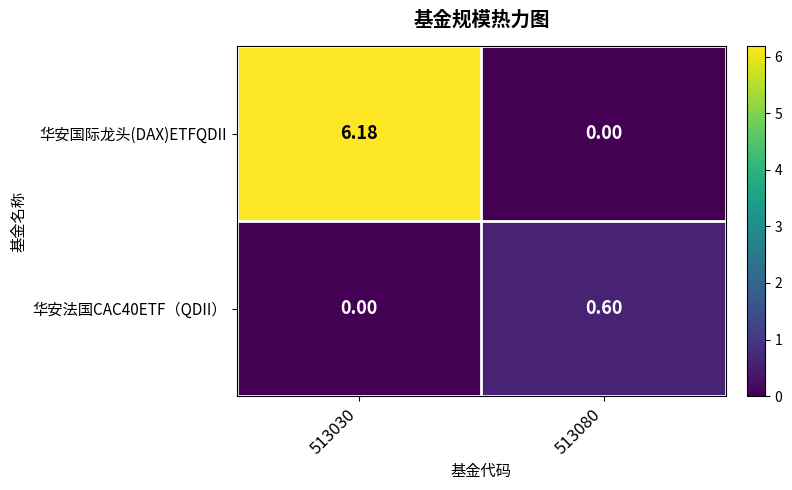

Between 513030 and 513080, which series saw the biggest shift?

华安国际龙头(DAX)ETFQDII